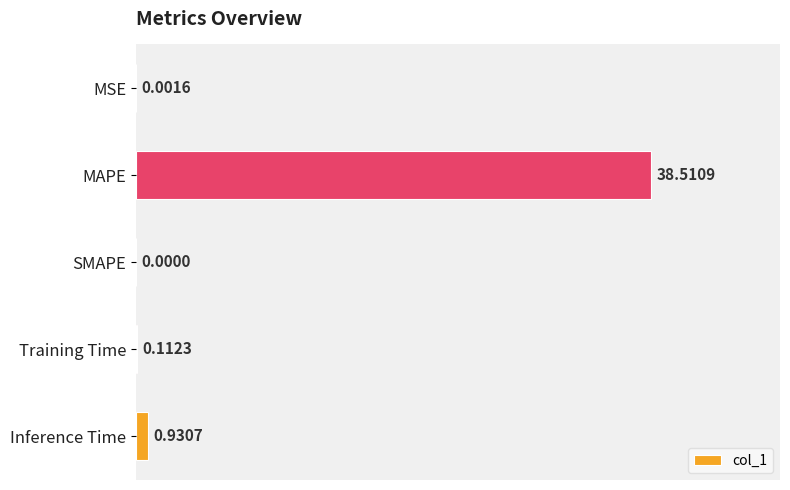

Which has a higher value, SMAPE or Training Time?

Training Time